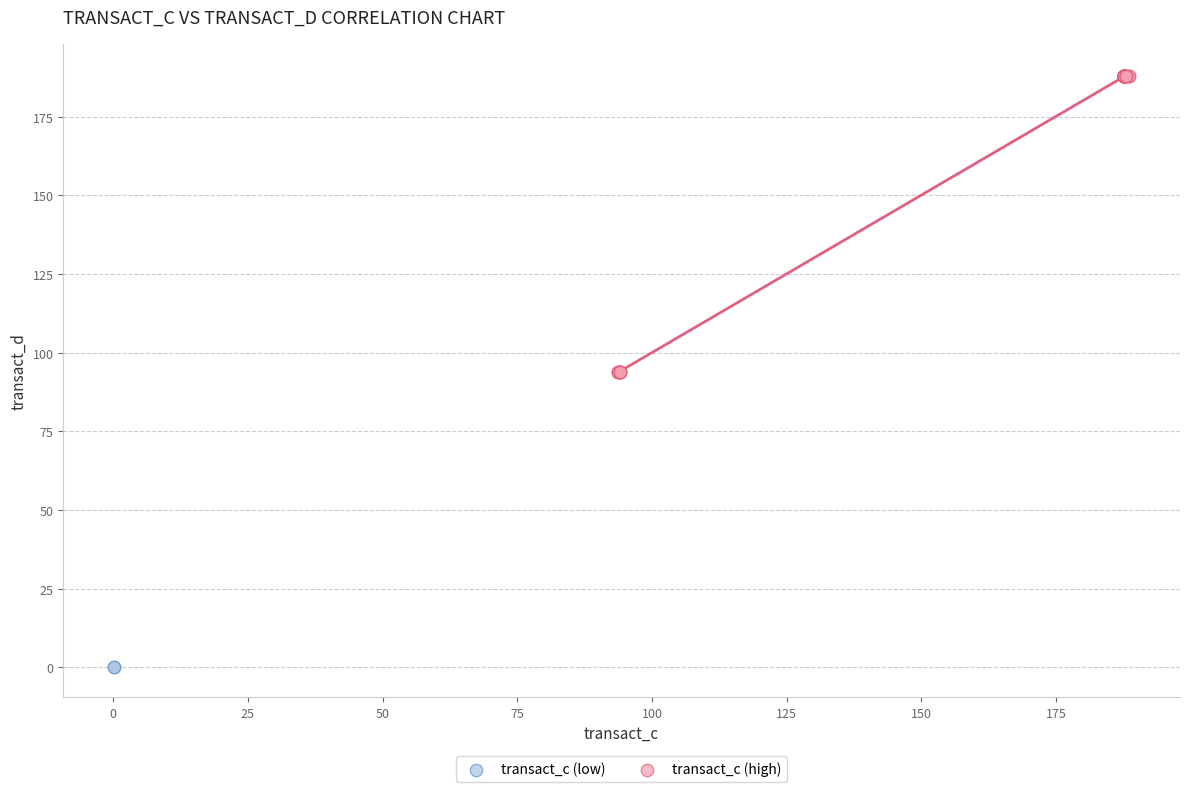

What are all the series names shown in the legend?

transact_c (low), transact_c (high)